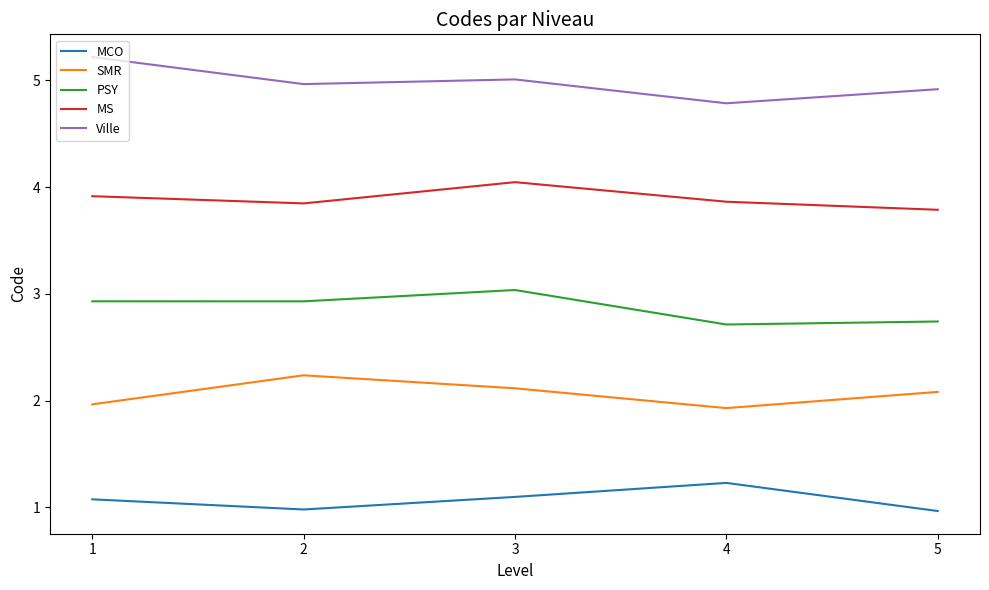

The value of MCO at 1 is 1.5. True or false?

False